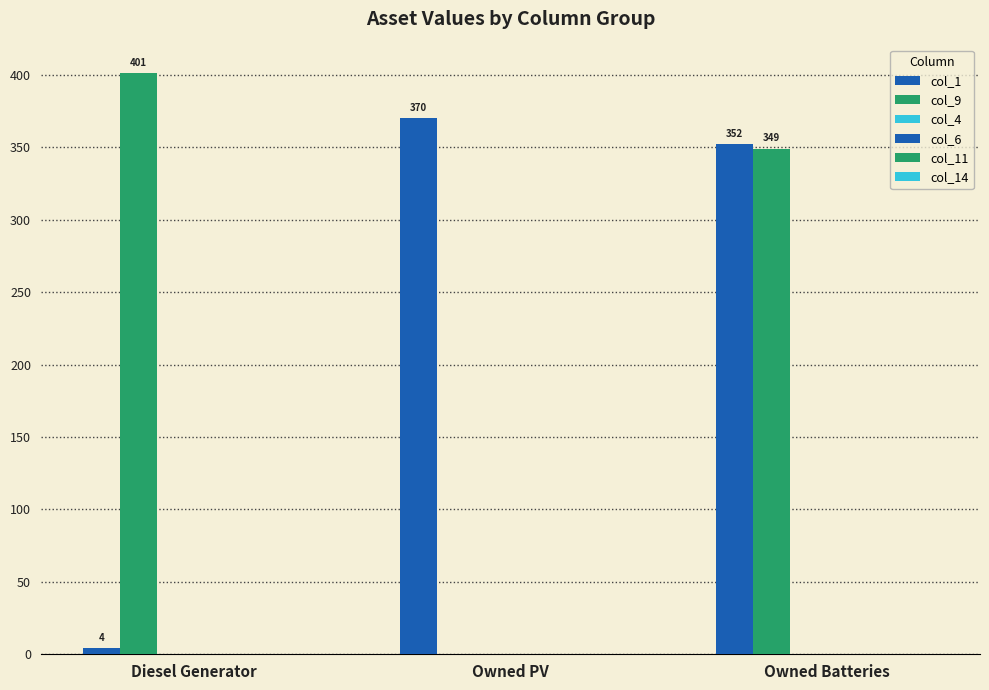

Which category has the lowest value across all series?

Owned PV